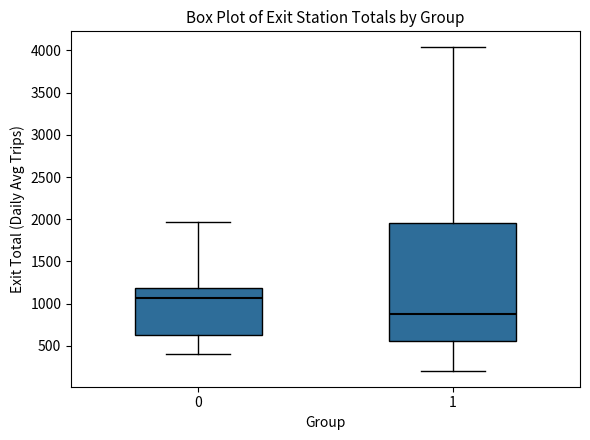

Which box has the lowest median line?

1